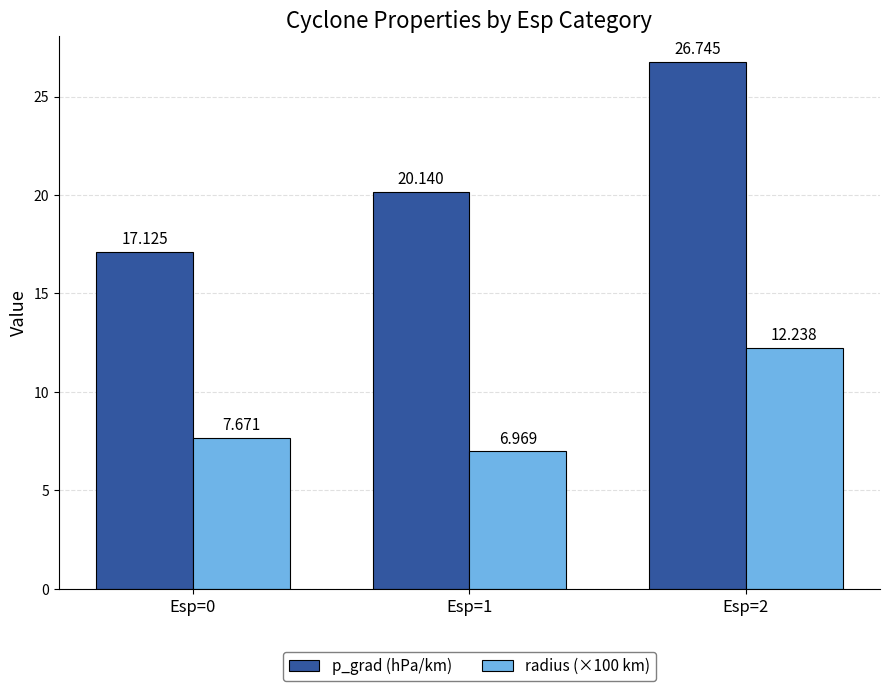

How many categories are shown in the chart?

3